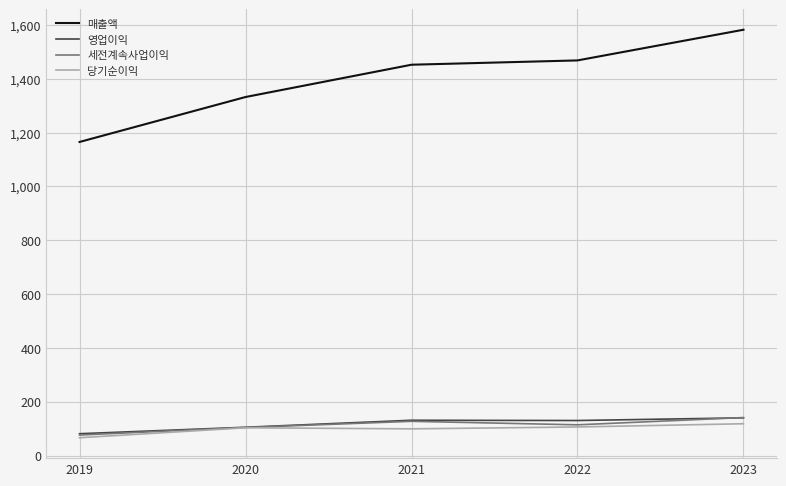

At which category does the chart reach its peak across all series?

2023